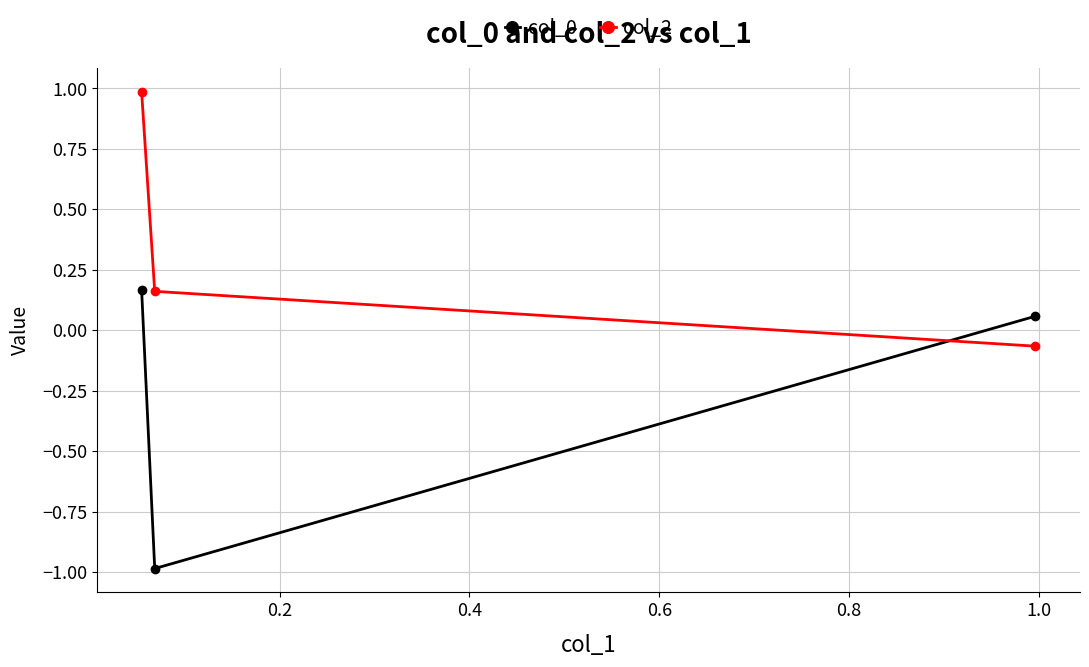

How many values in col_0 are above zero?

2